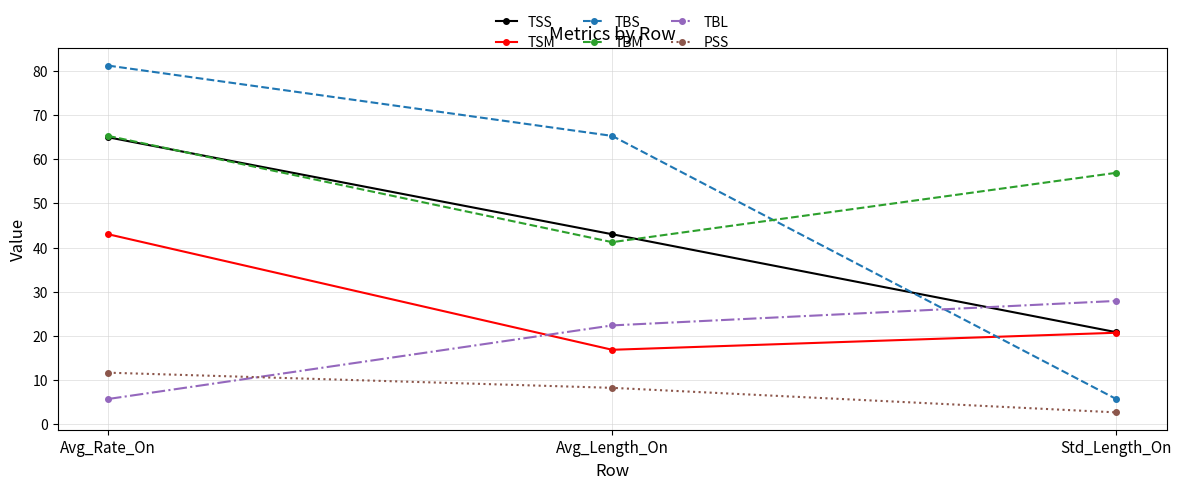

What are all the series names shown in the legend?

TSS, TSM, TBS, TBM, TBL, PSS